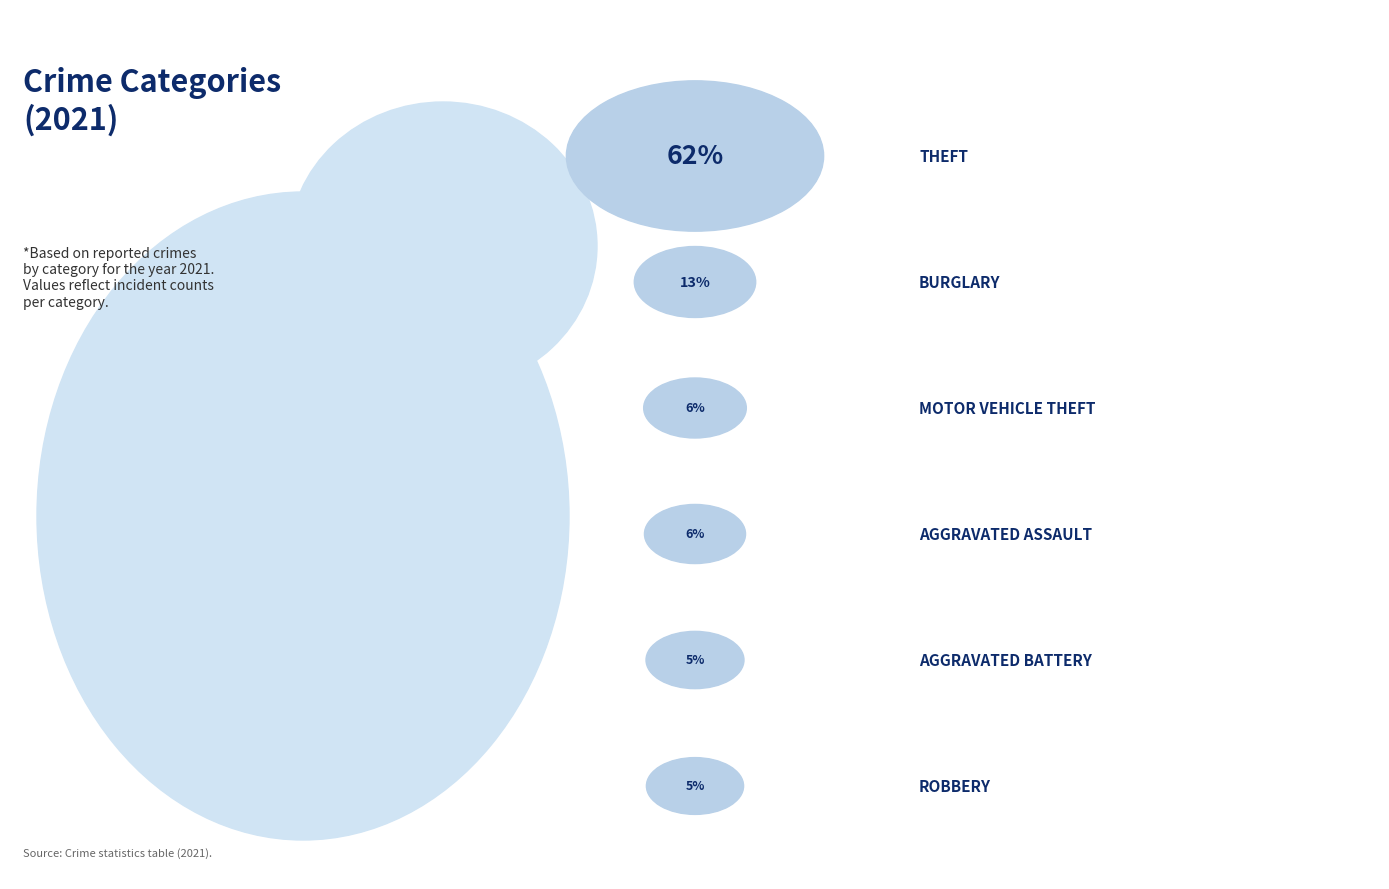

What percentage is NOT represented by Aggravated Assault?

94.1%